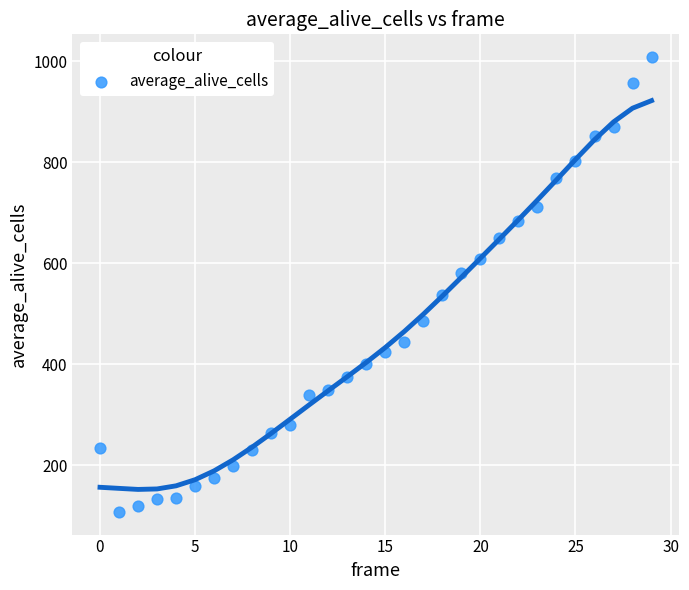

What is the range of Y values (max minus min)?

900